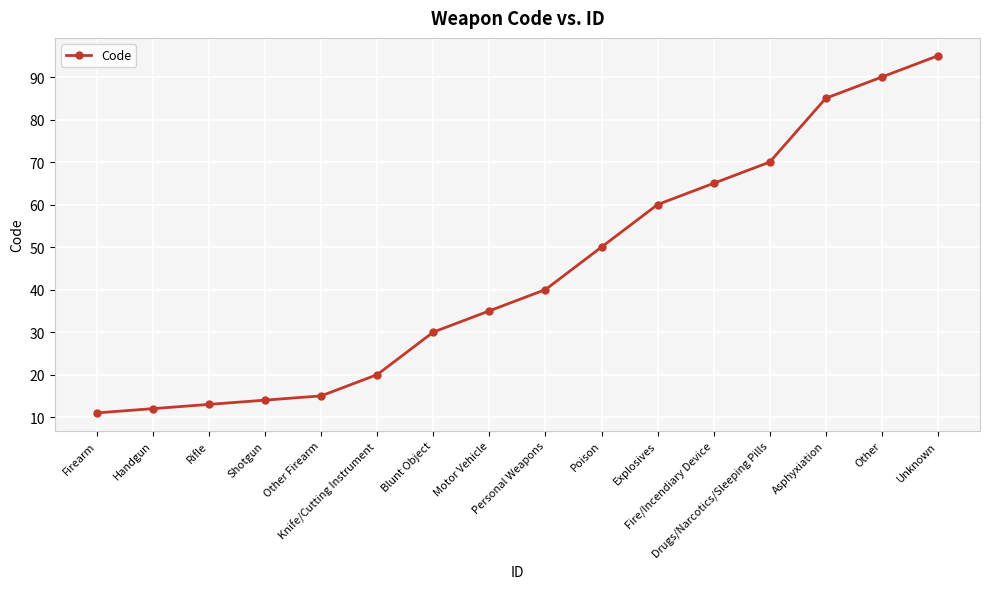

How many categories are shown in the chart?

16